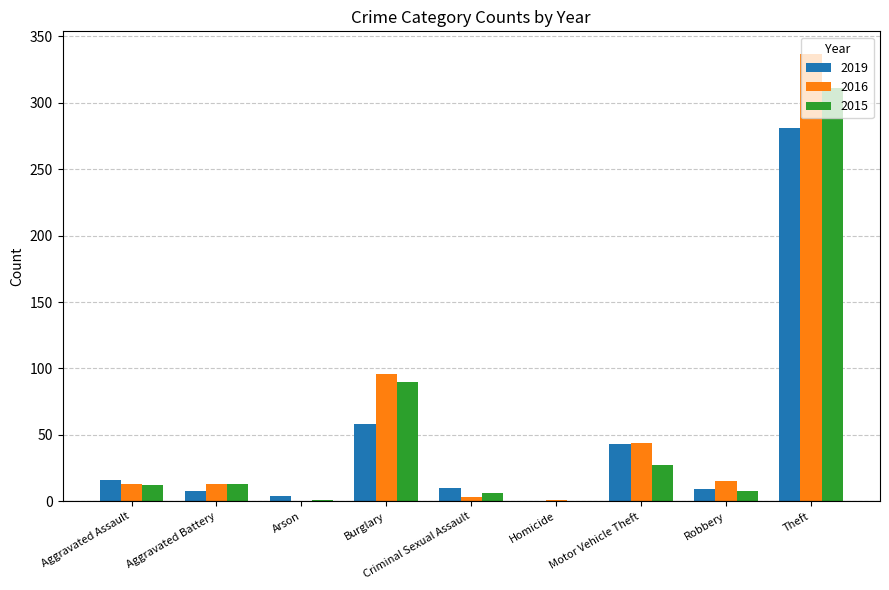

Which label corresponds to the largest value in the chart?

Theft